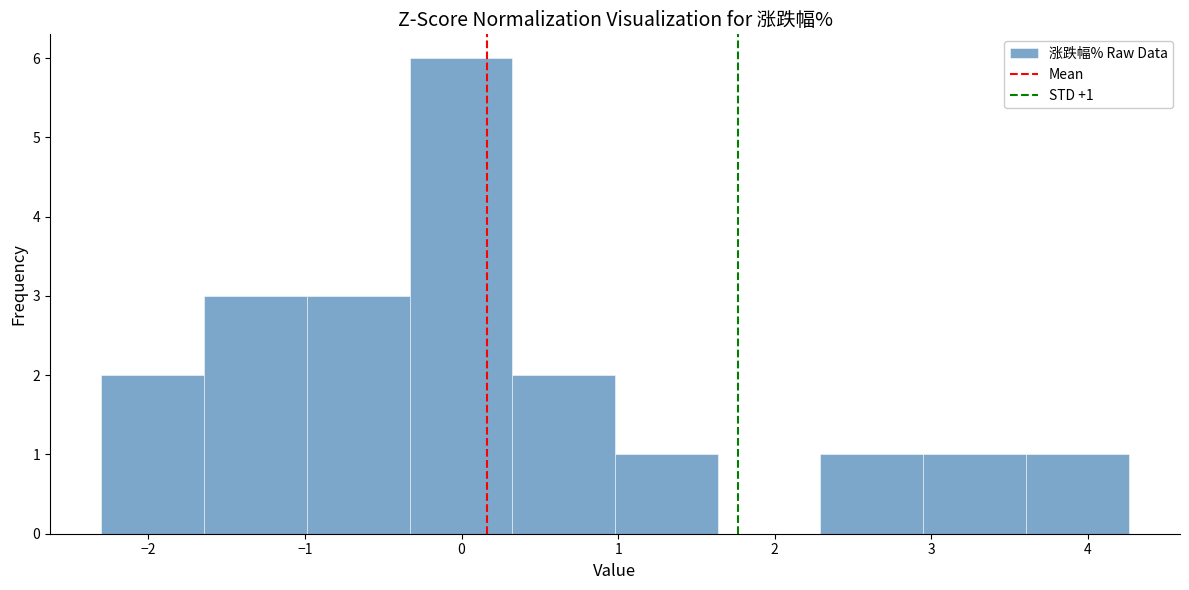

Which range on the x-axis has the tallest bar?

-0.3 to 0.3